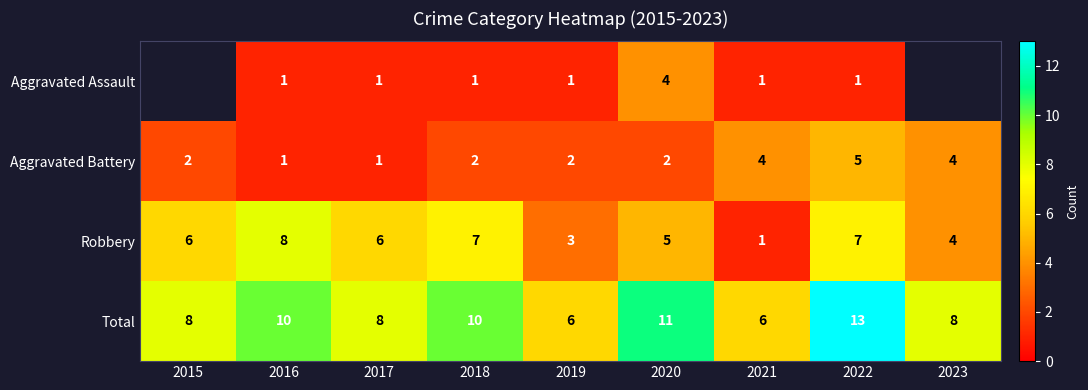

At which category is the sum across all series the highest?

2022